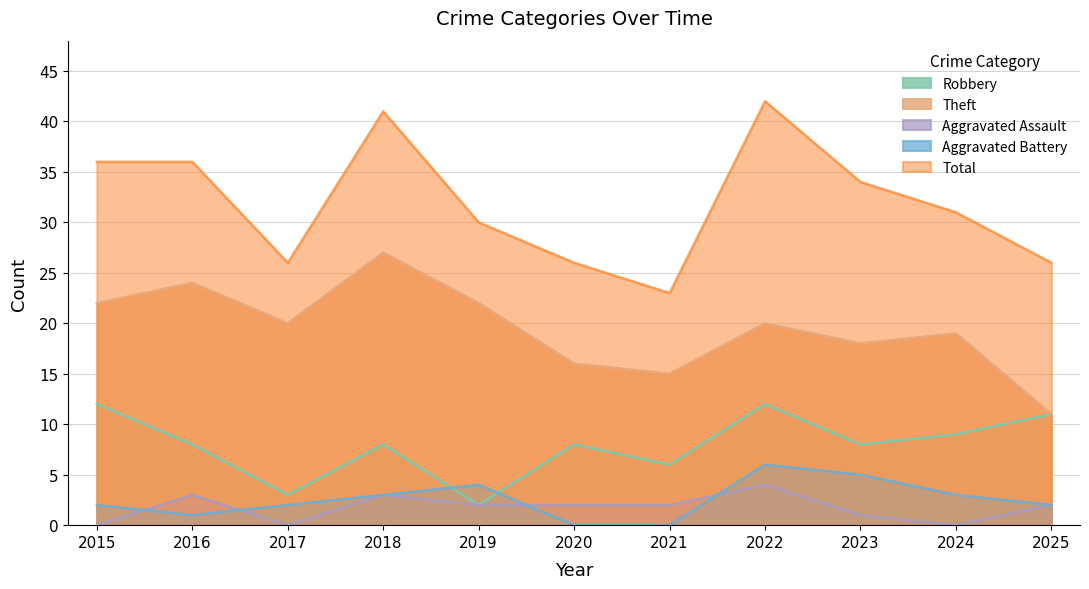

Reading left to right, transcribe all the data shown in this chart.

Robbery: 2015=12	2016=8	2017=3	2018=8	2019=2	2020=8	2021=6	2022=12	2023=8	2024=9	2025=11
Theft: 2015=22	2016=24	2017=20	2018=27	2019=22	2020=16	2021=15	2022=20	2023=18	2024=19	2025=11
Aggravated Assault: 2015=0	2016=3	2017=0	2018=3	2019=2	2020=2	2021=2	2022=4	2023=1	2024=0	2025=2
Aggravated Battery: 2015=2	2016=1	2017=2	2018=3	2019=4	2020=0	2021=0	2022=6	2023=5	2024=3	2025=2
Total: 2015=36	2016=36	2017=26	2018=41	2019=30	2020=26	2021=23	2022=42	2023=34	2024=31	2025=26